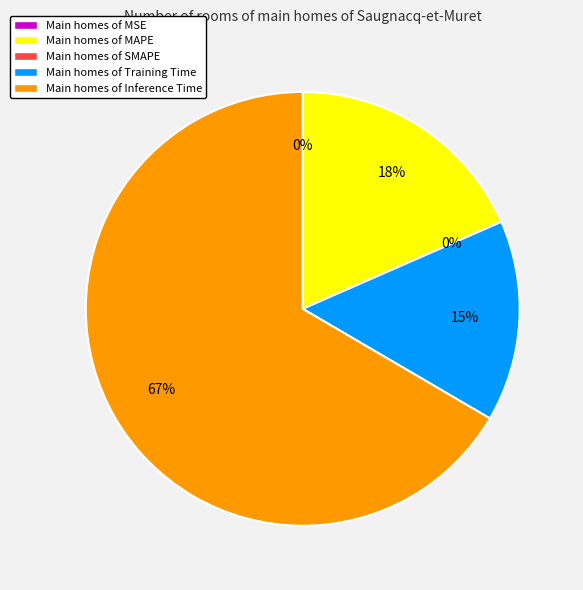

True or false: SMAPE accounts for 1% of the total.

False